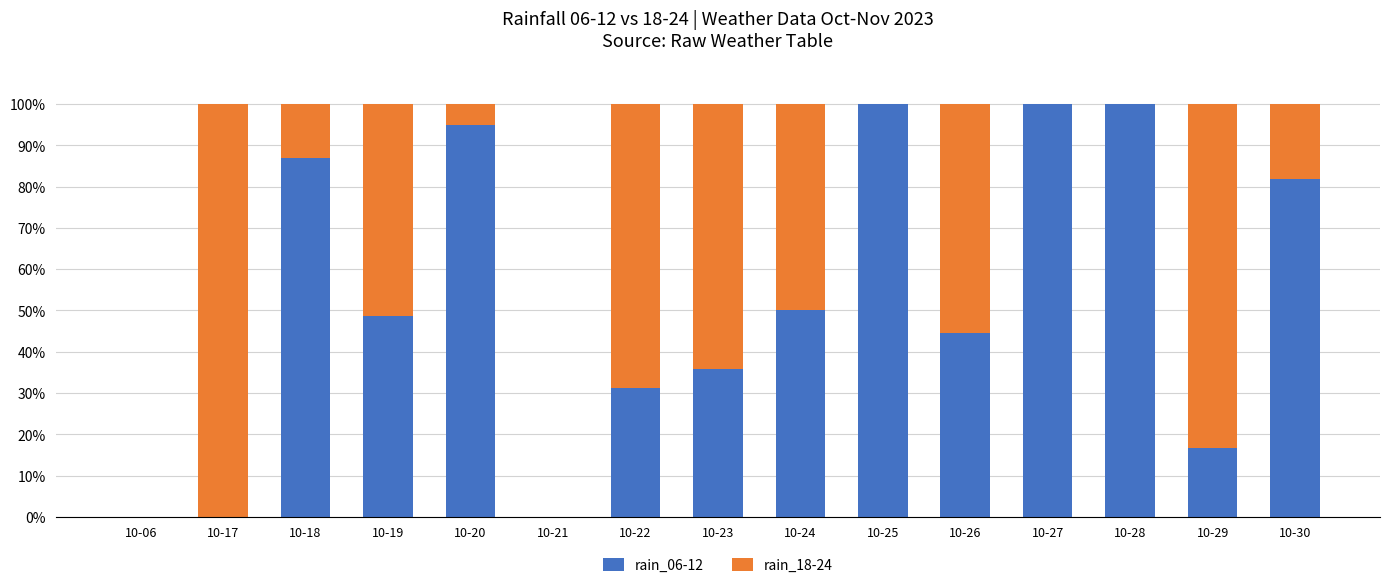

True or false: rain_06-12 has a value of 43.6 at 10-20.

False